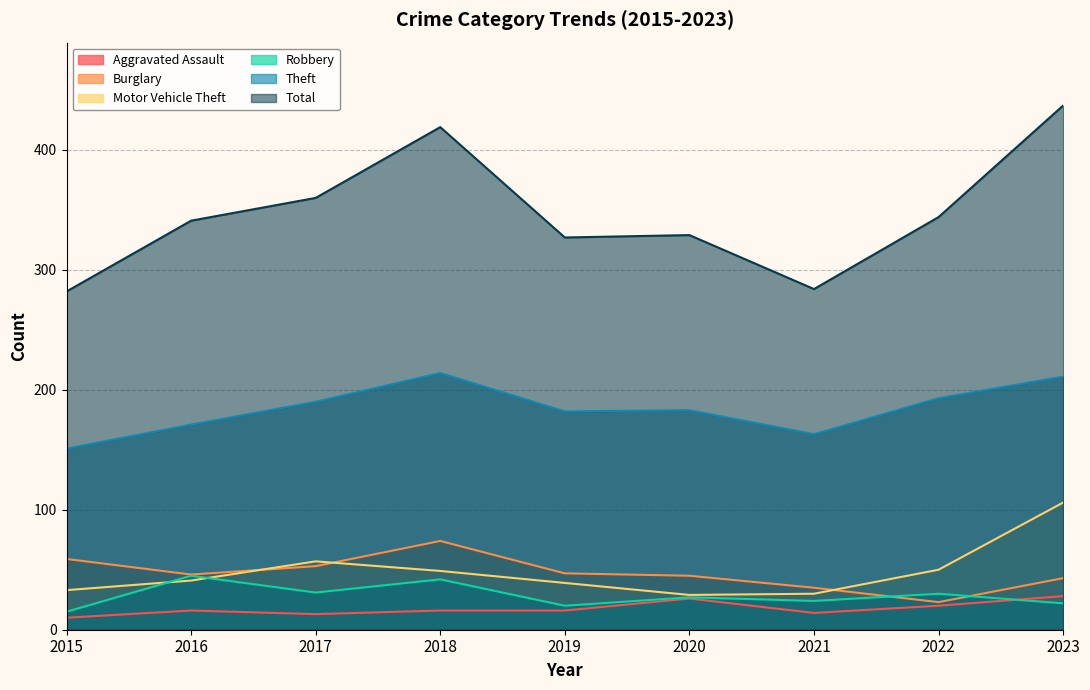

What is the difference between the second highest and second lowest values in the Theft series?

48